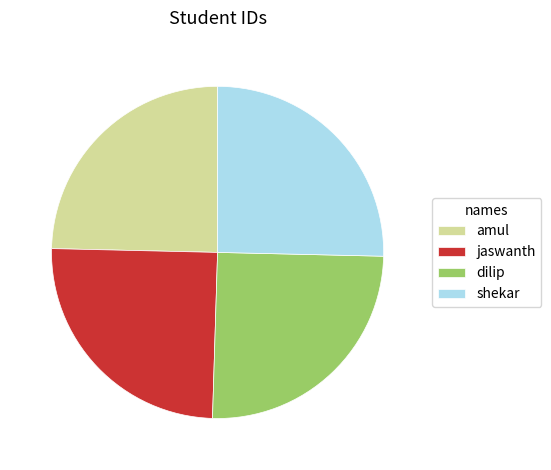

The jaswanth slice represents 18% of the pie. True or false?

False